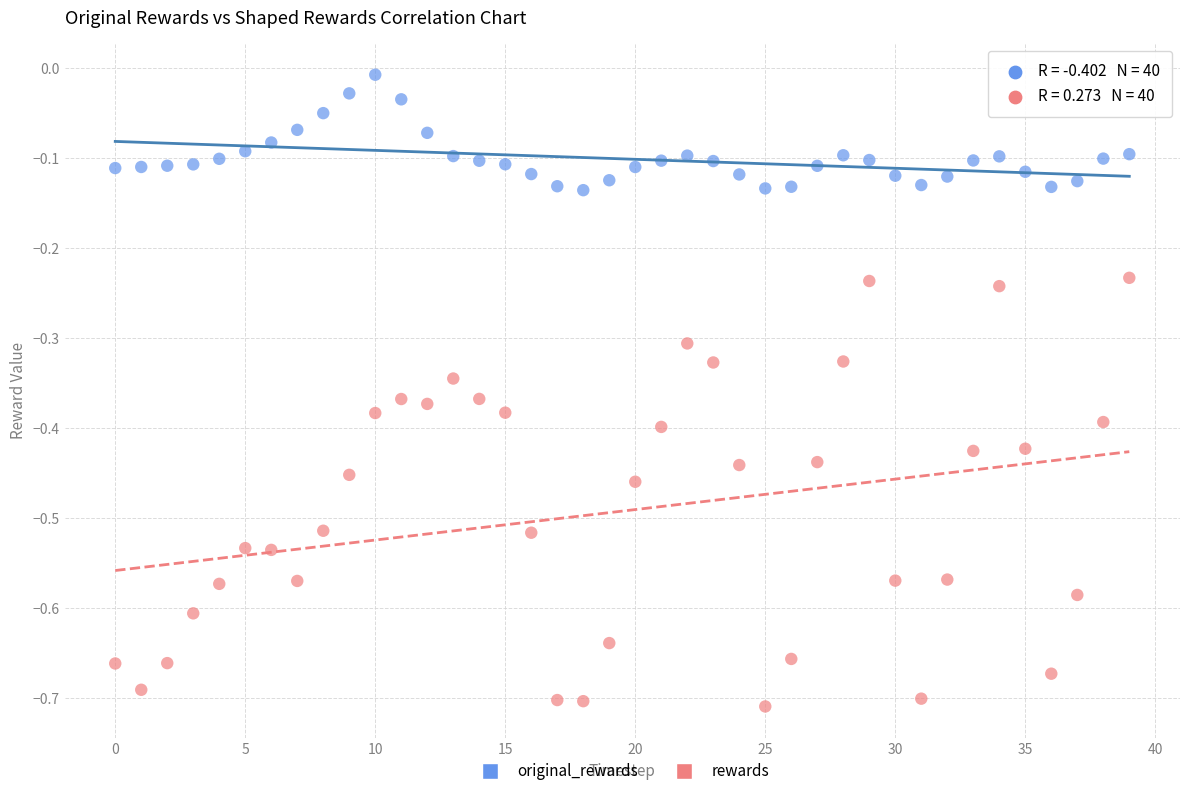

Which series contains the lowest Y value?

rewards